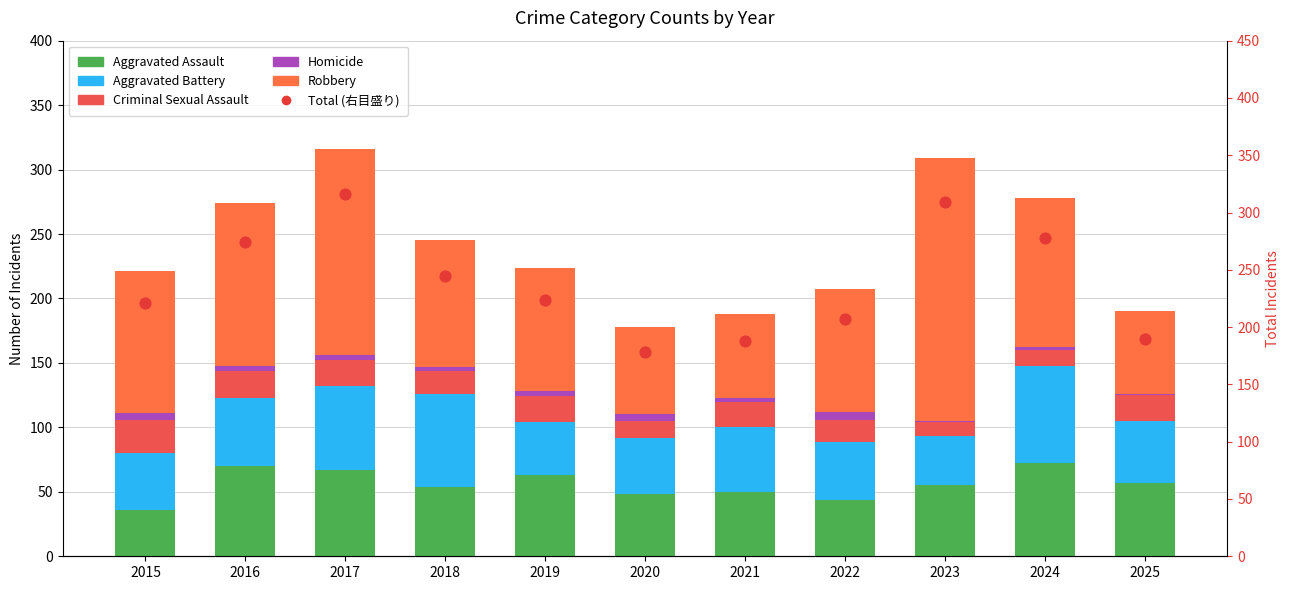

What are all the series names shown in the legend?

Aggravated Assault, Aggravated Battery, Criminal Sexual Assault, Homicide, Robbery, Total (右目盛り)